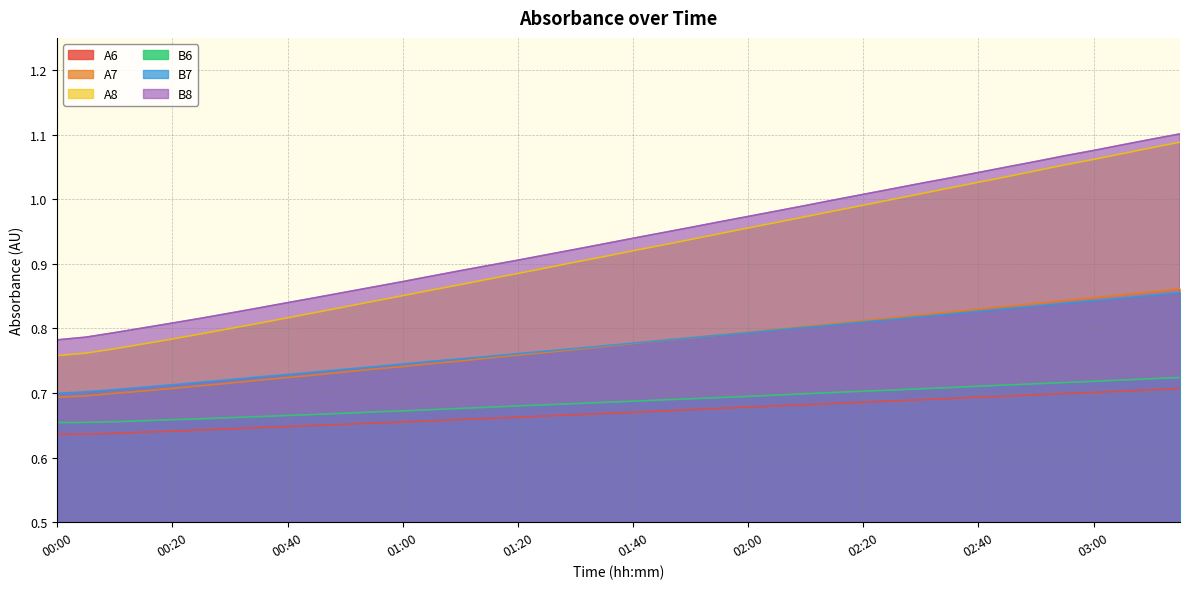

Rank the categories by A6 value from highest to lowest.

03:15, 03:10, 03:05, 03:00, 02:55, 02:50, 02:45, 02:40, 02:35, 02:30, 02:25, 02:20, 02:15, 02:10, 02:05, 02:00, 01:55, 01:50, 01:45, 01:40, 01:35, 01:30, 01:25, 01:20, 01:15, 01:10, 01:05, 01:00, 00:55, 00:50, 00:45, 00:40, 00:35, 00:30, 00:25, 00:20, 00:15, 00:10, 00:05, 00:00